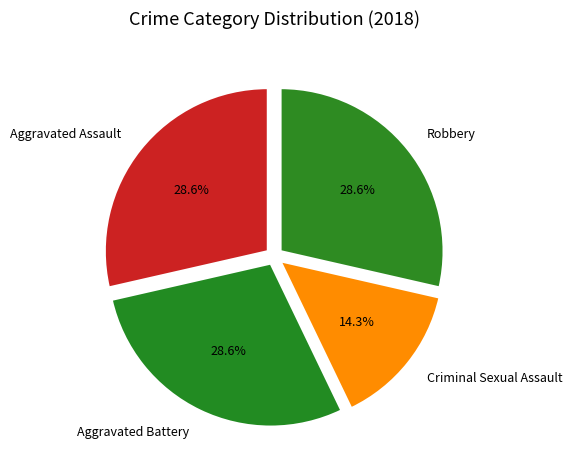

To the nearest percent, what is the average slice percentage?

25%